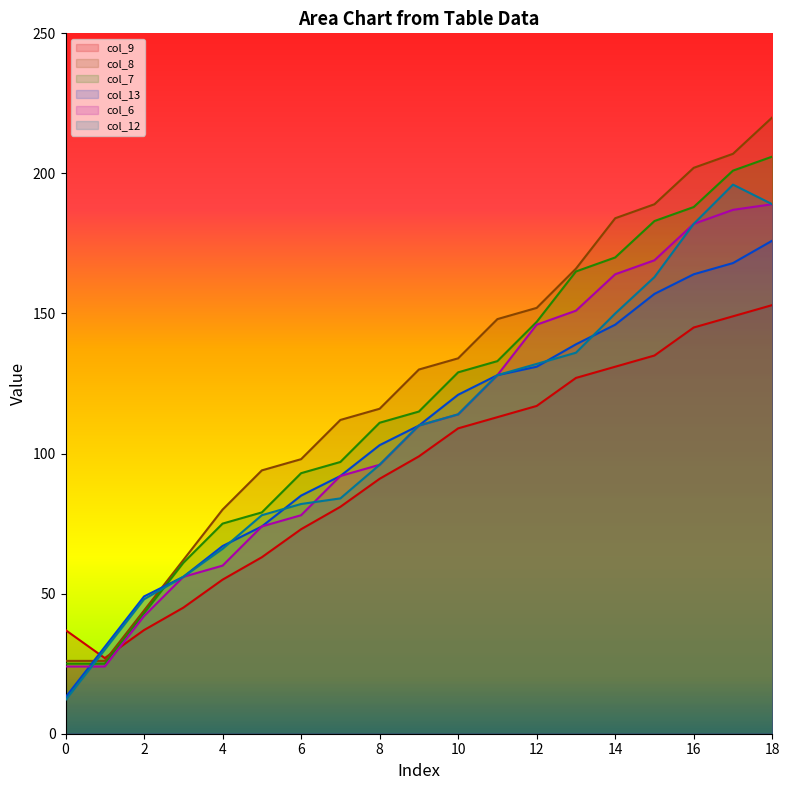

Does the chart display data point markers on the line(s)?

No